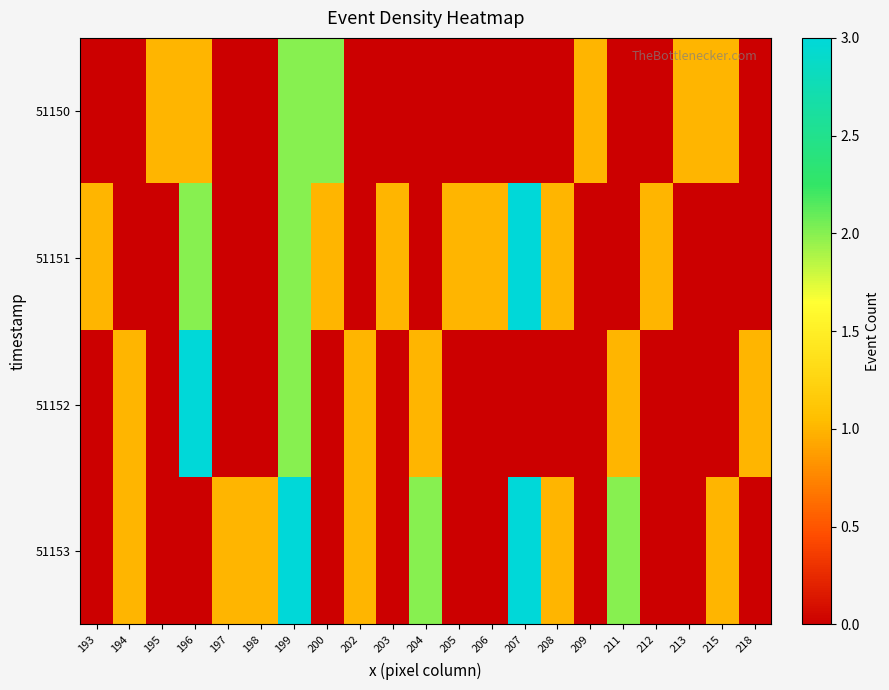

What is the difference between the highest and lowest values at 195?

1